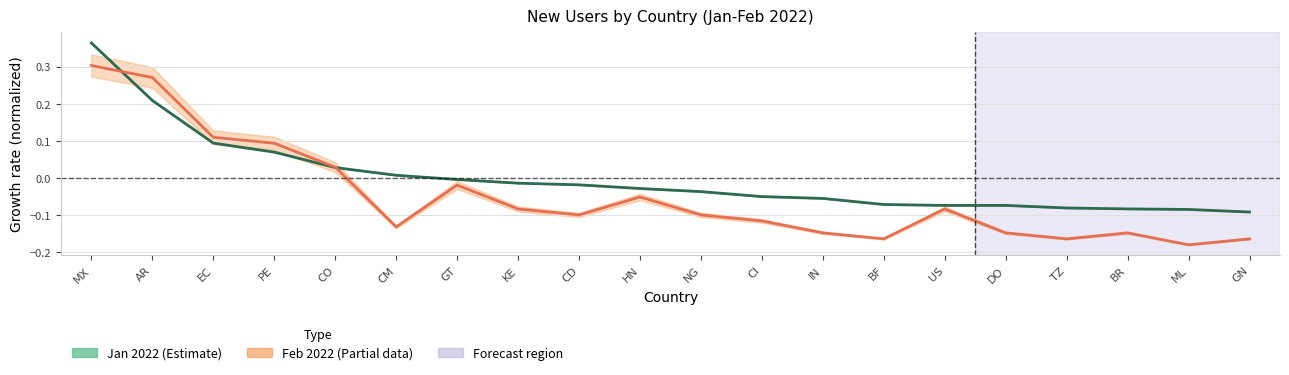

How many data points in Feb 2022 (Partial) are less than 0?

15